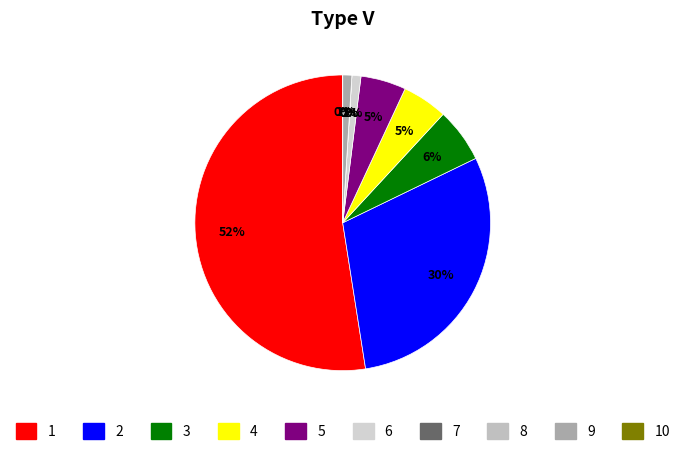

The boolean slice represents 1% of the pie. True or false?

False